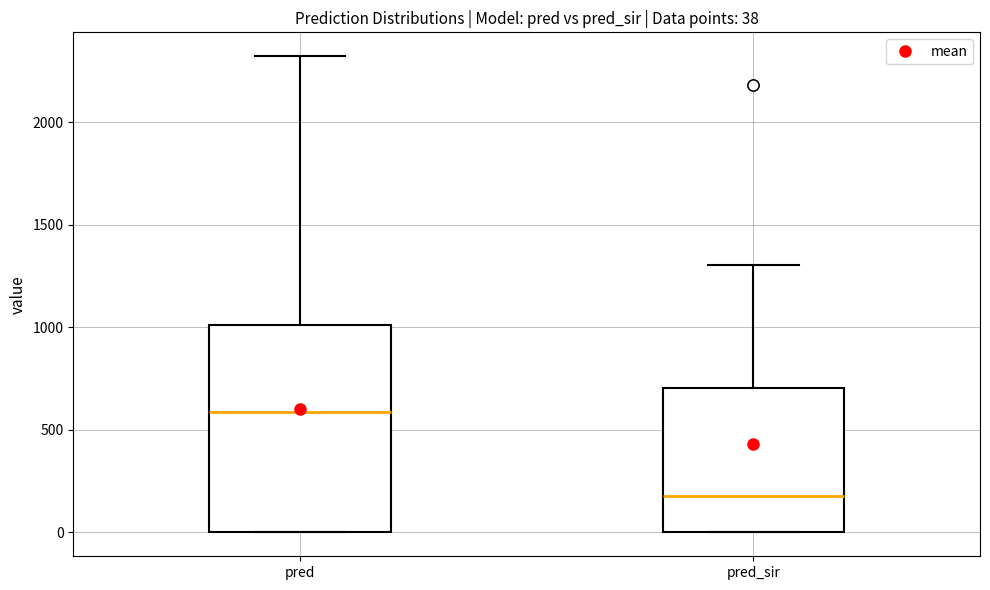

Which box's median line is the highest?

pred